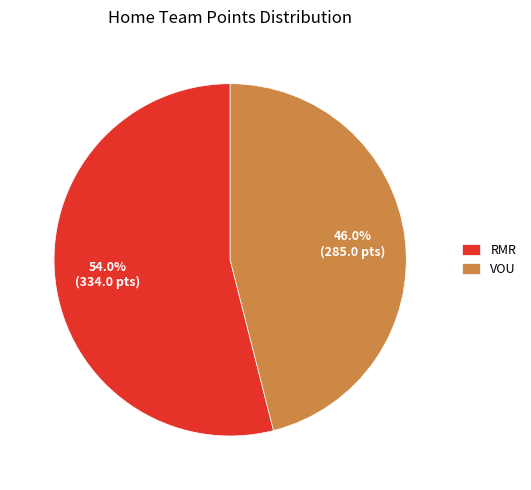

How much of the chart is everything except VOU?

54.0%